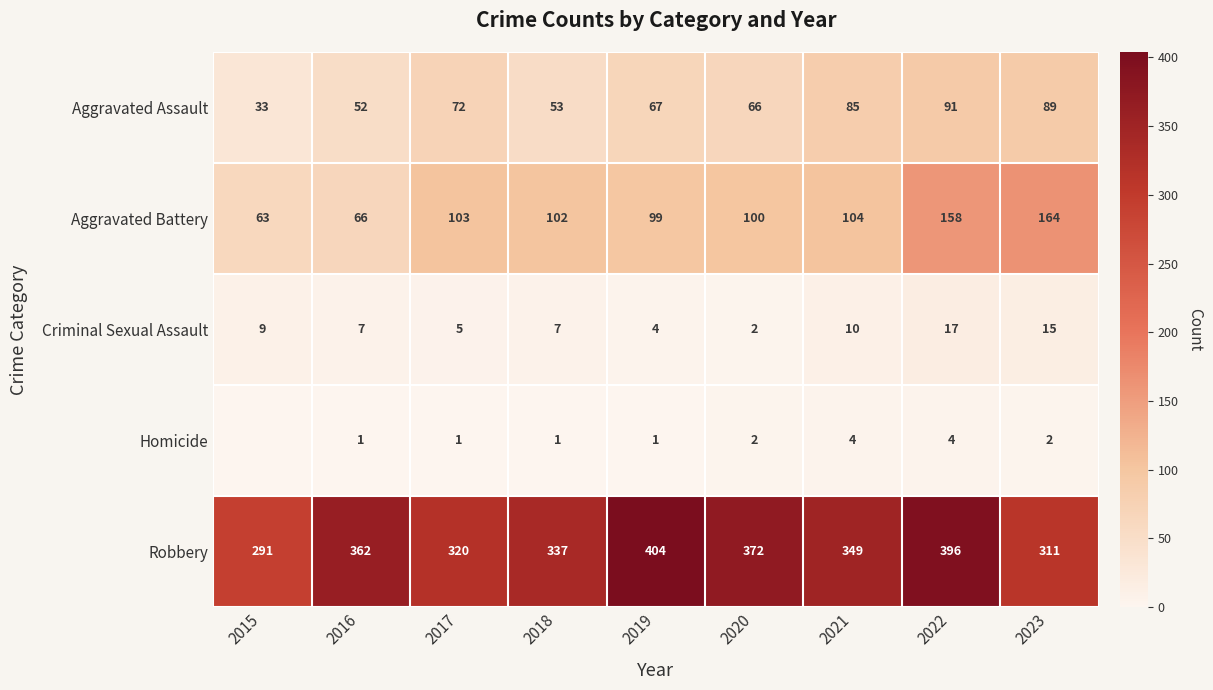

Between 2020 and 2017, which is larger?

2017